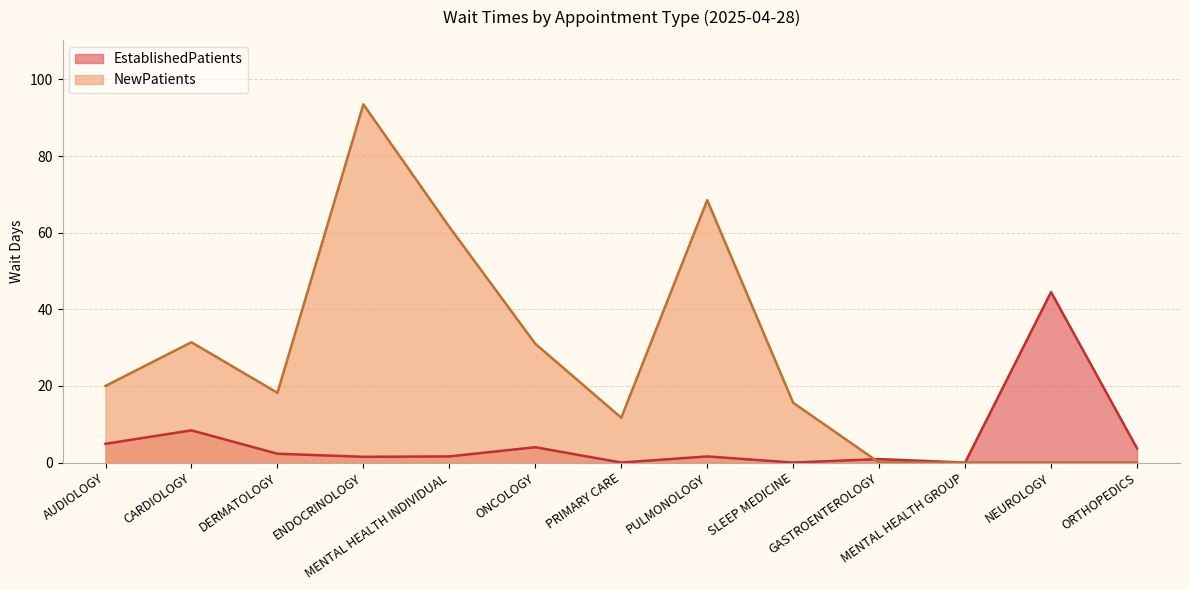

What position from the left is SLEEP MEDICINE?

9